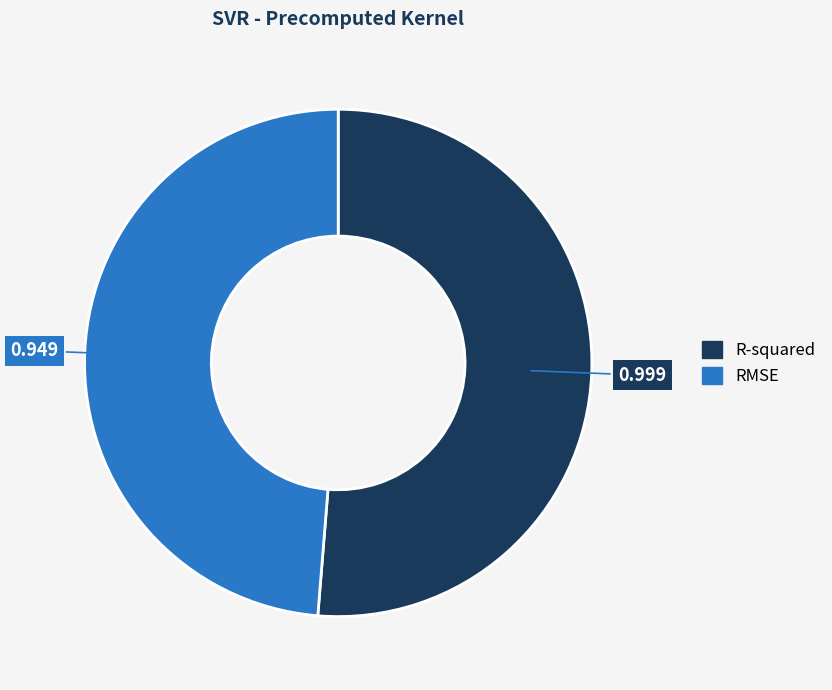

What is the smallest slice in the pie chart?

RMSE